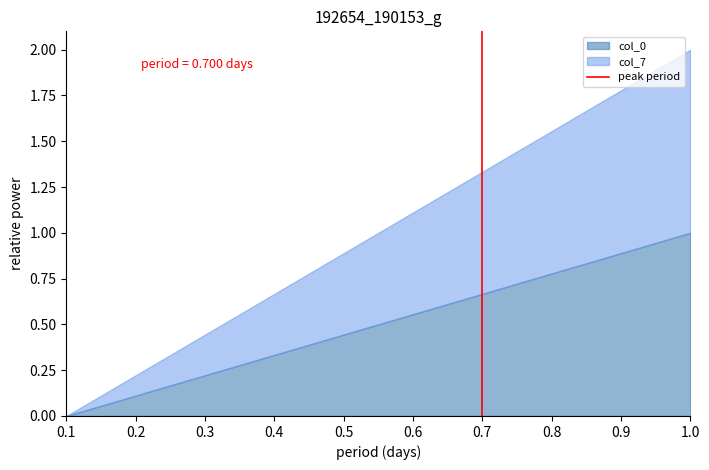

The value at 0.7 is 1. True or false?

False